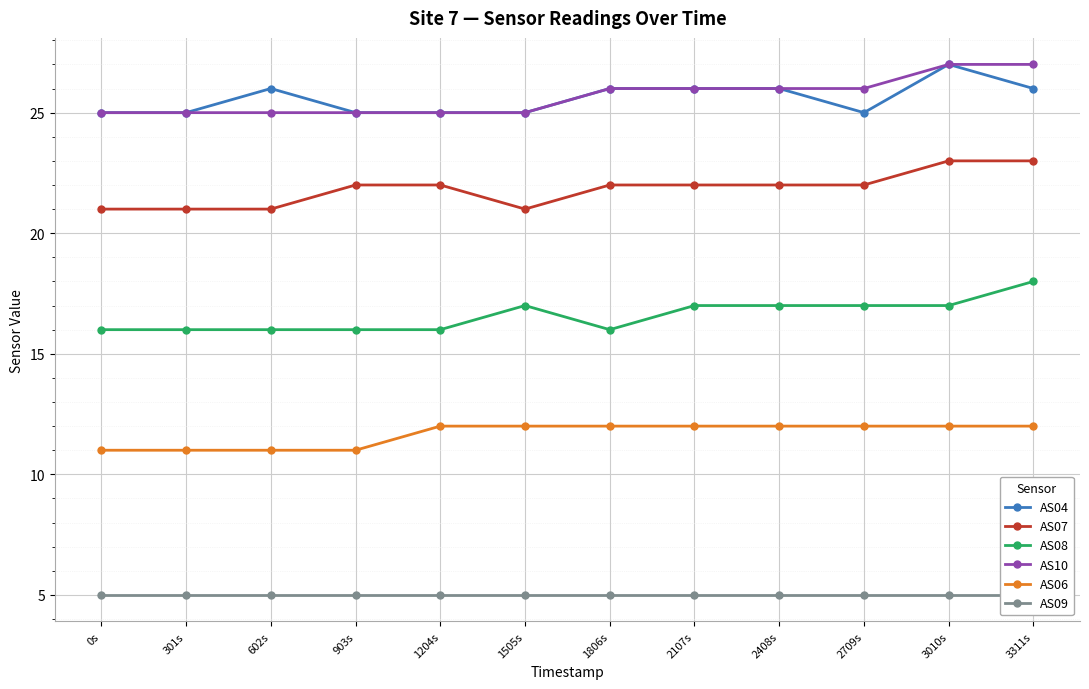

What is the maximum value for AS09?

5